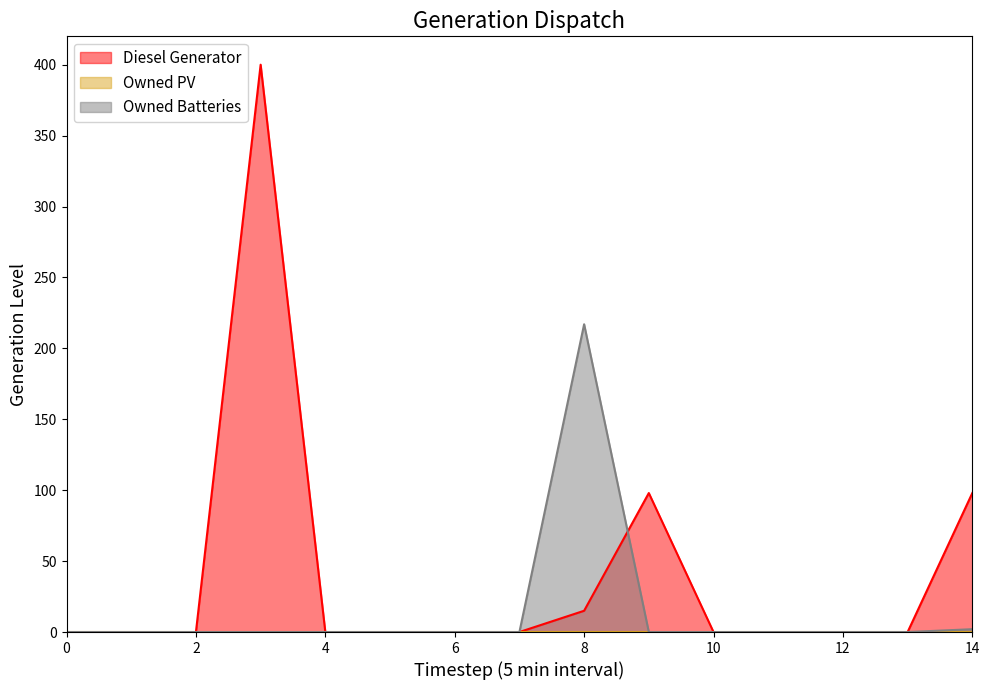

Which series has the largest total across all categories?

Diesel Generator